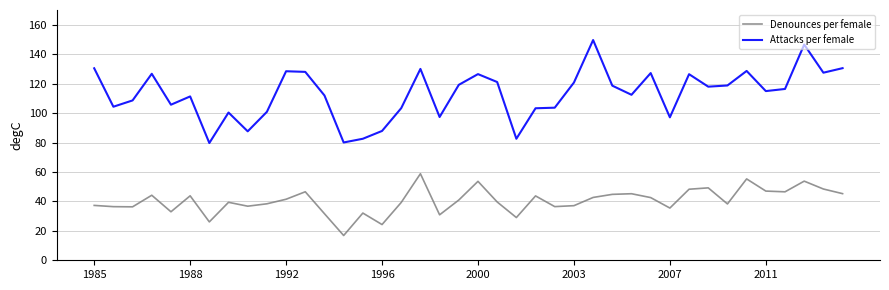

What are all the series names shown in the legend?

Denounces per female, Attacks per female